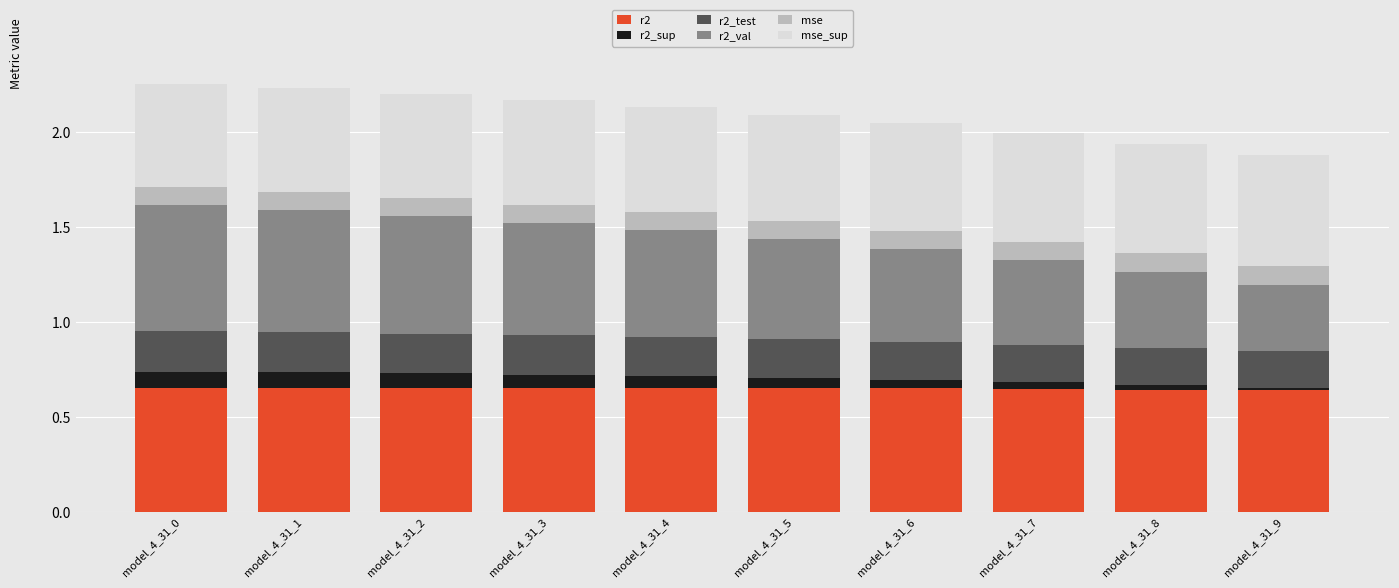

What is the total value across all series at model_4_31_4?

2.1